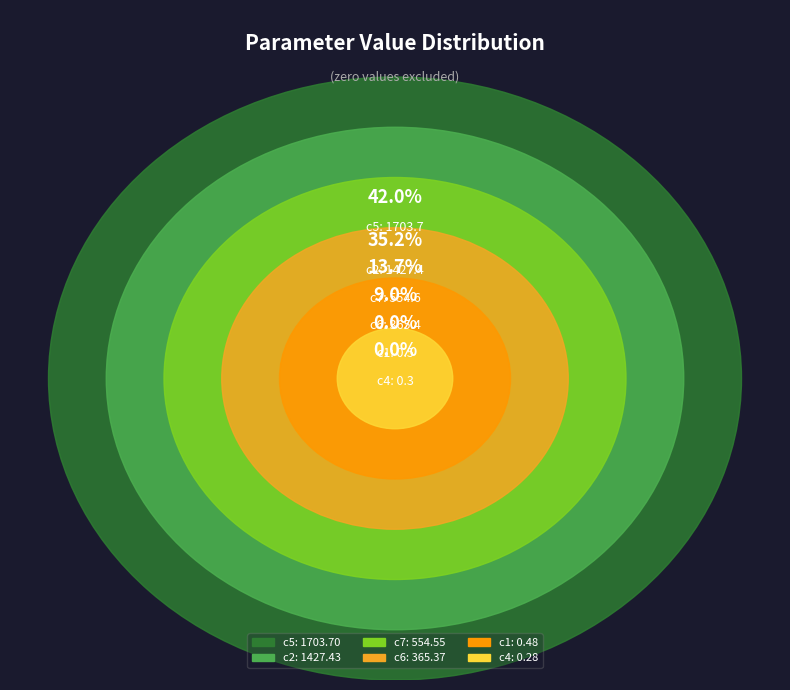

What portion of the pie excludes c6?

91.0%